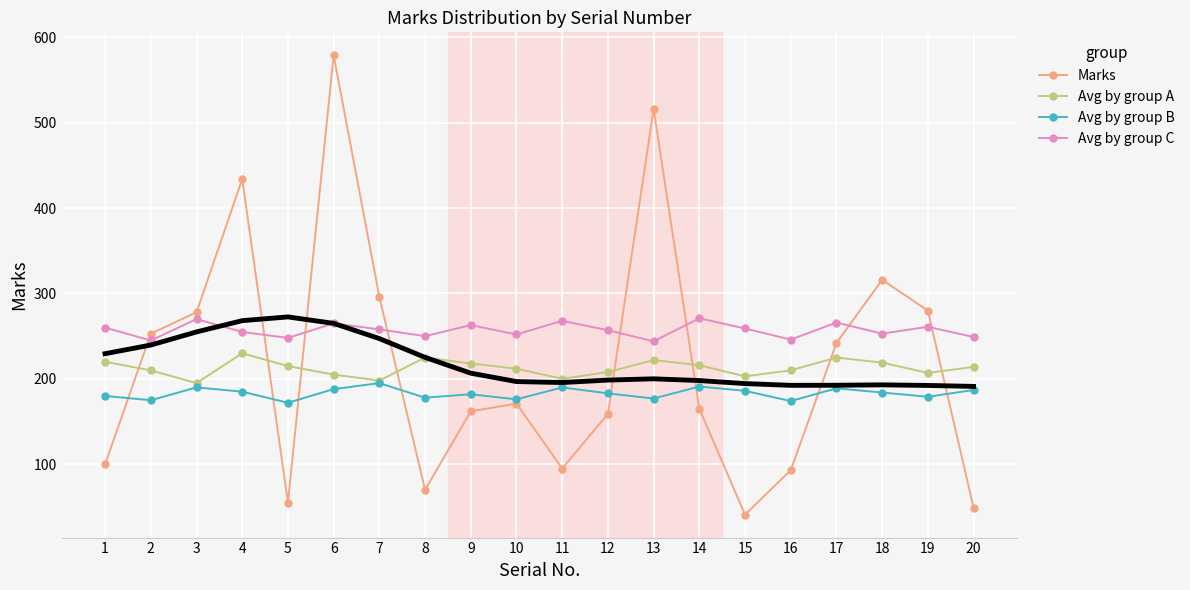

What is the average value of the Marks series?

218